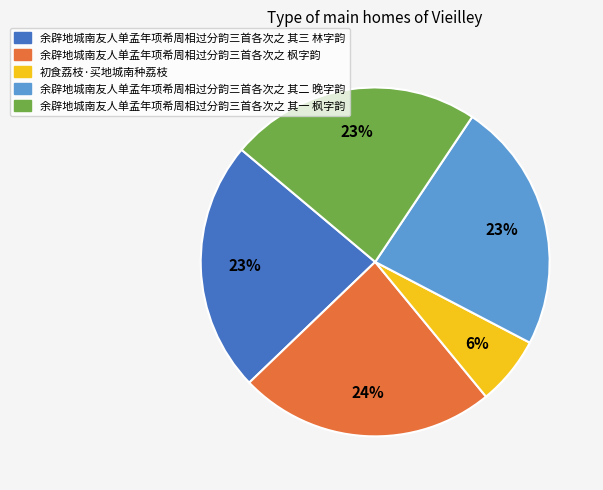

Which slice is the smallest?

初食荔枝·买地城南种荔枝